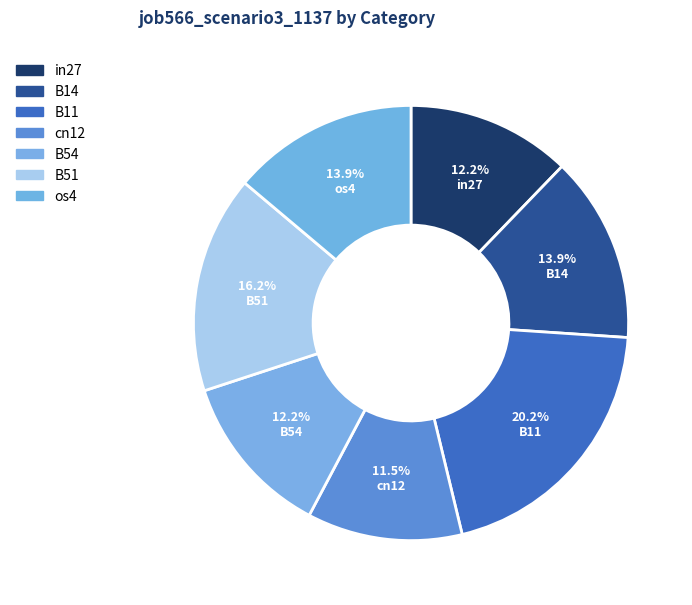

Which slice is the largest?

B11